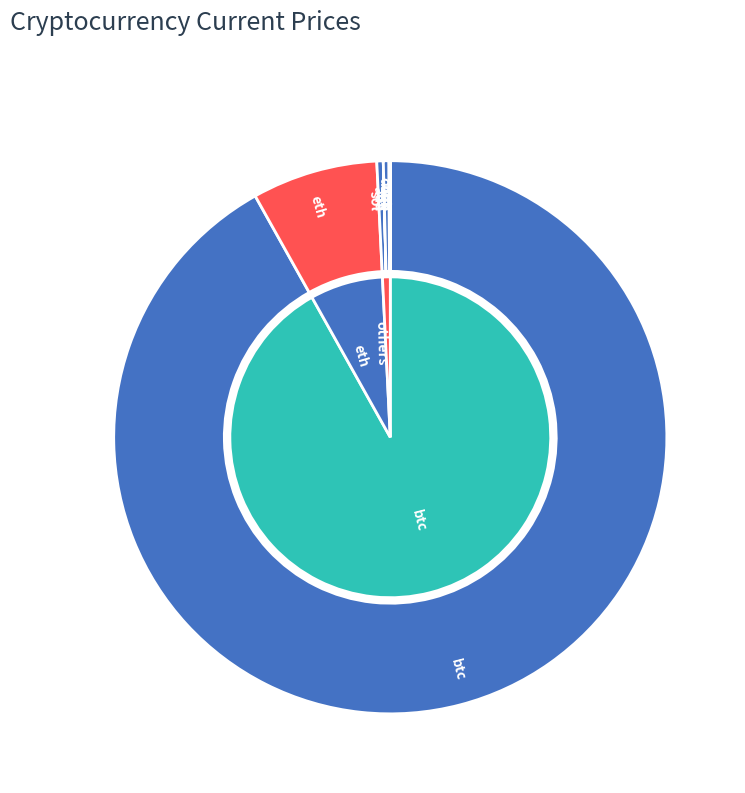

Count the number of slices in the pie.

8